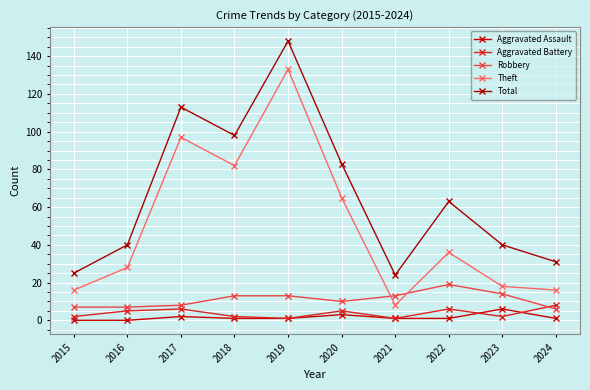

Rank the series at 2015 from highest to lowest value.

Total, Theft, Robbery, Aggravated Battery, Aggravated Assault